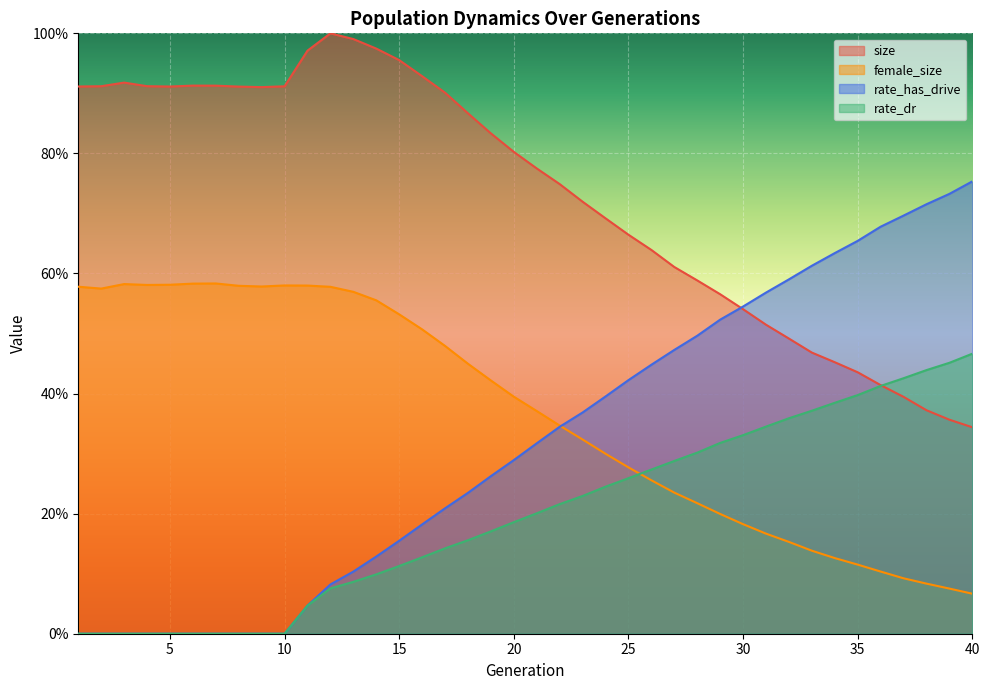

Reading left to right, transcribe all the data shown in this chart.

size: 1=0.9	2=0.9	3=0.9	4=0.9	5=0.9	6=0.9	7=0.9	8=0.9	9=0.9	10=0.9	11=1.0	12=1.0	13=1.0	14=1.0	15=1.0	16=0.9	17=0.9	18=0.9	19=0.8	20=0.8	21=0.8	22=0.7	23=0.7	24=0.7	25=0.7	26=0.6	27=0.6	28=0.6	29=0.6	30=0.5	31=0.5	32=0.5	33=0.5	34=0.5	35=0.4	36=0.4	37=0.4	38=0.4	39=0.4	40=0.3
female_size: 1=0.6	2=0.6	3=0.6	4=0.6	5=0.6	6=0.6	7=0.6	8=0.6	9=0.6	10=0.6	11=0.6	12=0.6	13=0.6	14=0.6	15=0.5	16=0.5	17=0.5	18=0.4	19=0.4	20=0.4	21=0.4	22=0.3	23=0.3	24=0.3	25=0.3	26=0.3	27=0.2	28=0.2	29=0.2	30=0.2	31=0.2	32=0.2	33=0.1	34=0.1	35=0.1	36=0.1	37=0.1	38=0.1	39=0.1	40=0.1
rate_dr: 1=0.0	2=0.0	3=0.0	4=0.0	5=0.0	6=0.0	7=0.0	8=0.0	9=0.0	10=0.0	11=0.0	12=0.1	13=0.1	14=0.1	15=0.1	16=0.1	17=0.1	18=0.2	19=0.2	20=0.2	21=0.2	22=0.2	23=0.2	24=0.2	25=0.3	26=0.3	27=0.3	28=0.3	29=0.3	30=0.3	31=0.3	32=0.4	33=0.4	34=0.4	35=0.4	36=0.4	37=0.4	38=0.4	39=0.5	40=0.5
rate_has_drive: 1=0.0	2=0.0	3=0.0	4=0.0	5=0.0	6=0.0	7=0.0	8=0.0	9=0.0	10=0.0	11=0.0	12=0.1	13=0.1	14=0.1	15=0.2	16=0.2	17=0.2	18=0.2	19=0.3	20=0.3	21=0.3	22=0.3	23=0.4	24=0.4	25=0.4	26=0.4	27=0.5	28=0.5	29=0.5	30=0.5	31=0.6	32=0.6	33=0.6	34=0.6	35=0.7	36=0.7	37=0.7	38=0.7	39=0.7	40=0.8